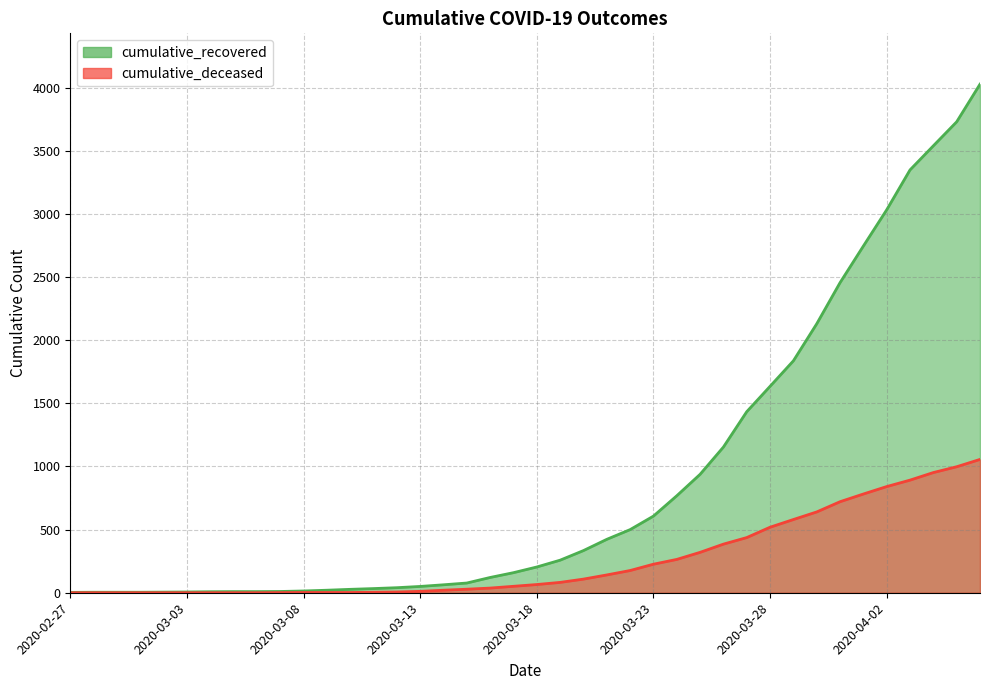

True or false: cumulative_deceased and cumulative_recovered intersect in this chart.

False